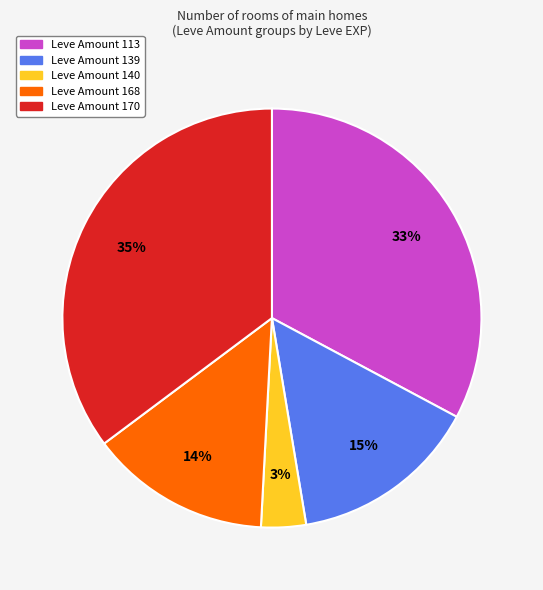

Which has a higher value, Leve Amount 113 or Leve Amount 139?

Leve Amount 113